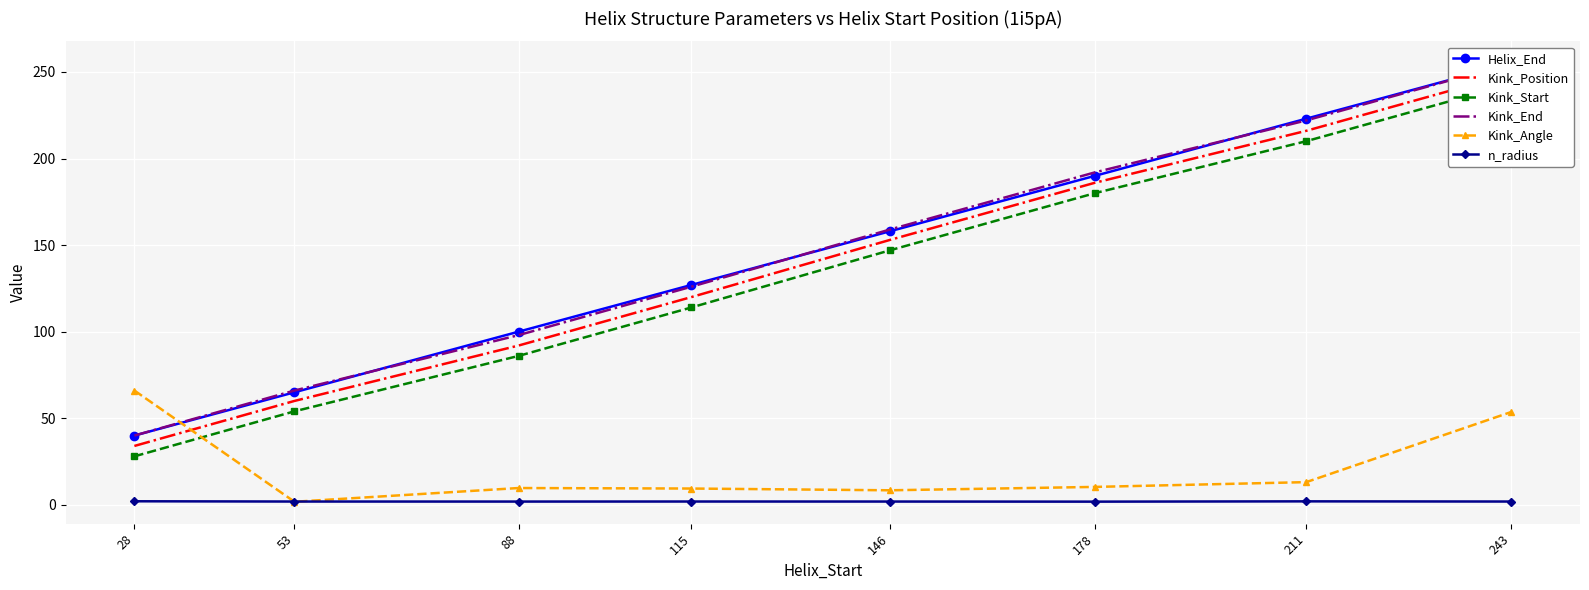

What is the sum of the Kink_Angle values at 243 and 211?

66.7